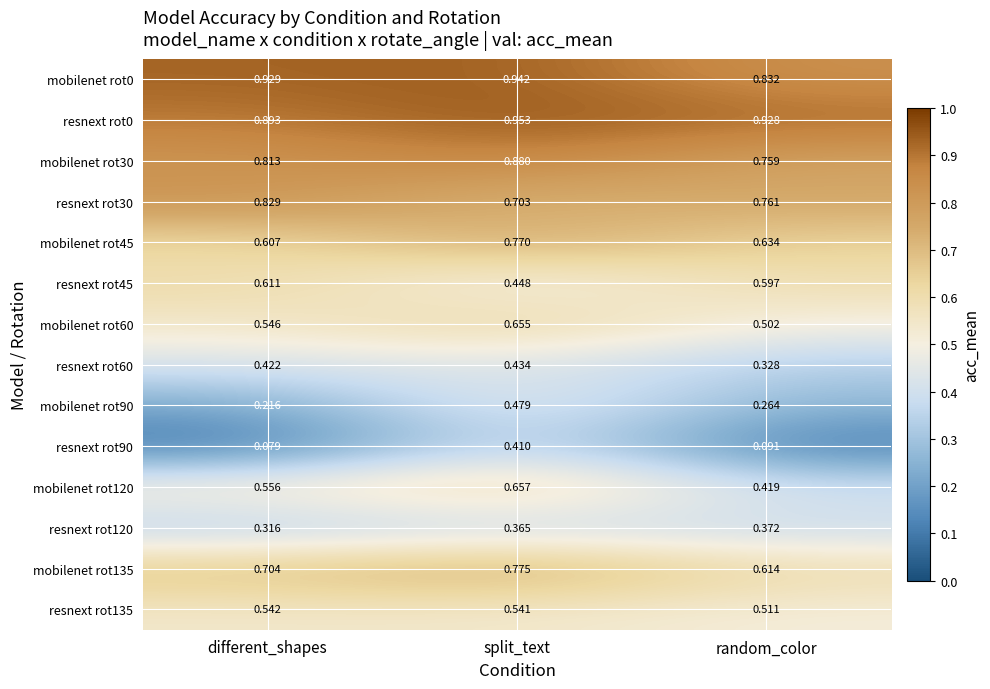

Is the value of mobilenet rot30 at split_text greater than the value of mobilenet rot60 at different_shapes?

Yes